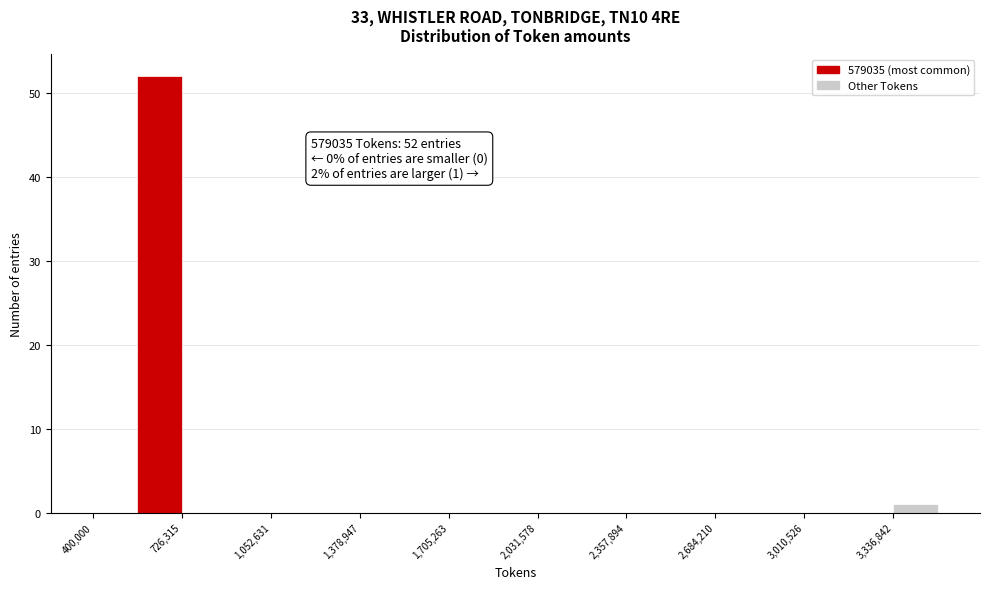

Read against the x-axis, roughly where is the centre of the tallest bar?

650000